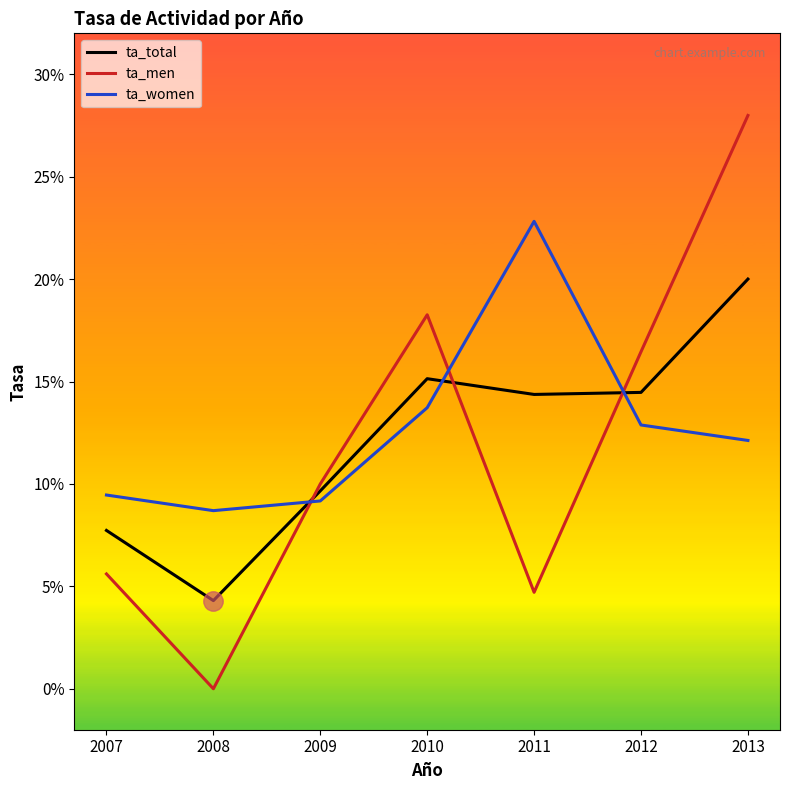

Is this an area chart (filled region under the line)?

No